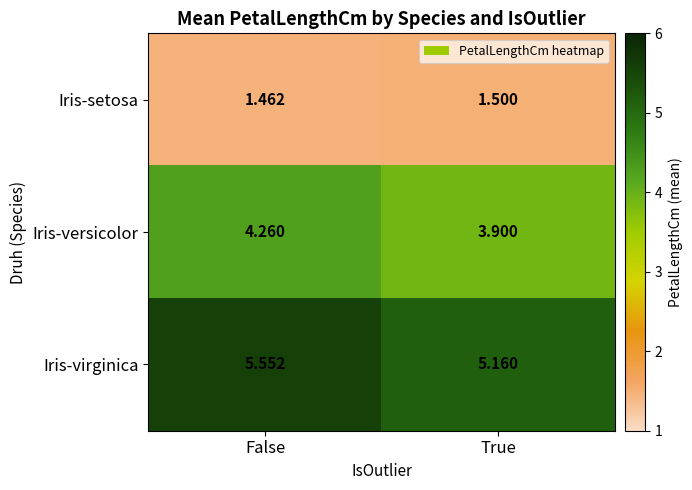

Where is Iris-versicolor nearest to the value 4?

True